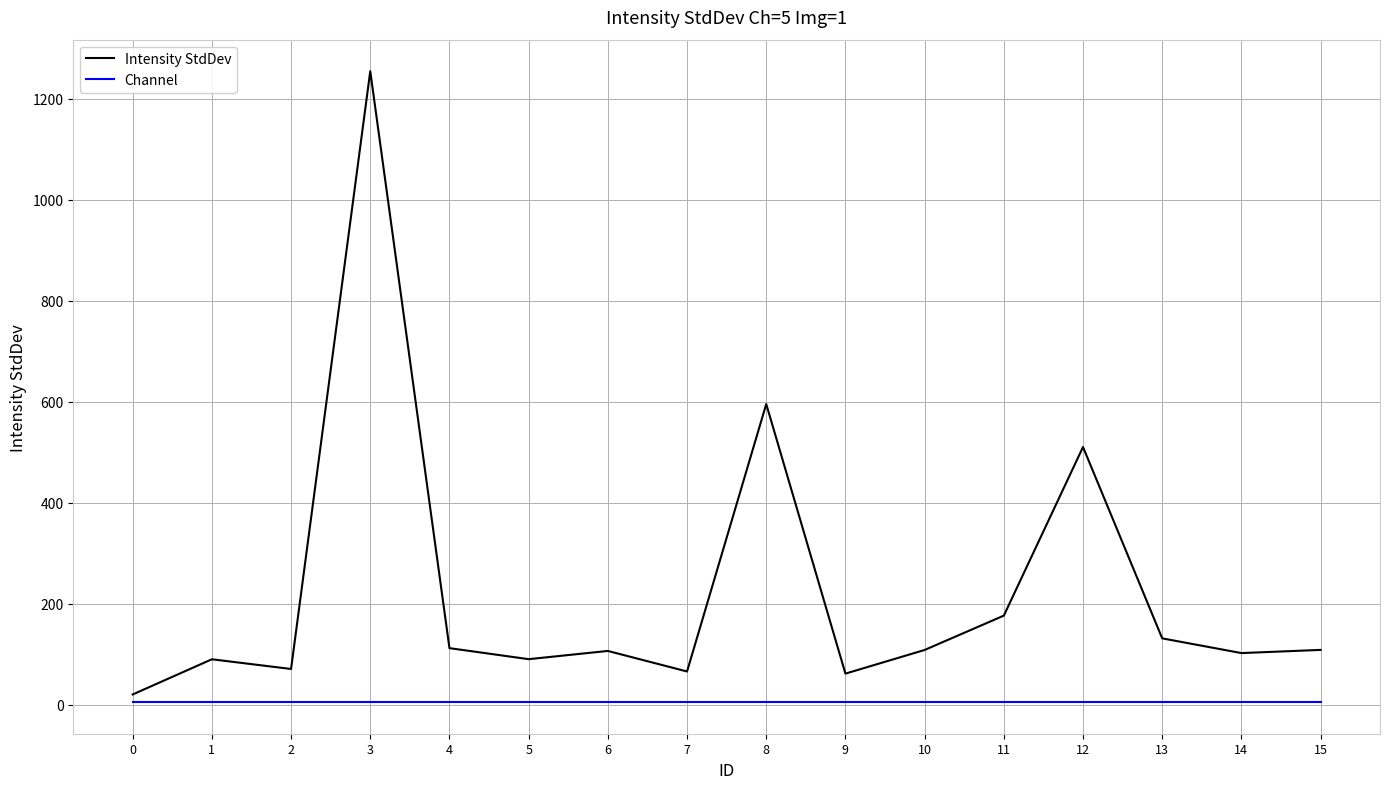

At 0, list the series in order from smallest to largest.

Channel, Intensity StdDev